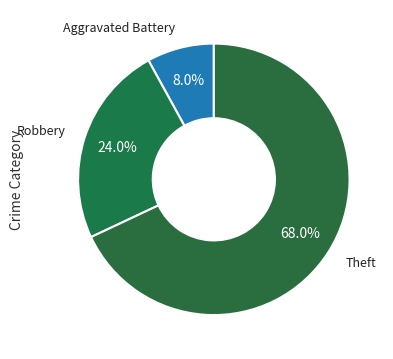

How many segments does this pie chart have?

3